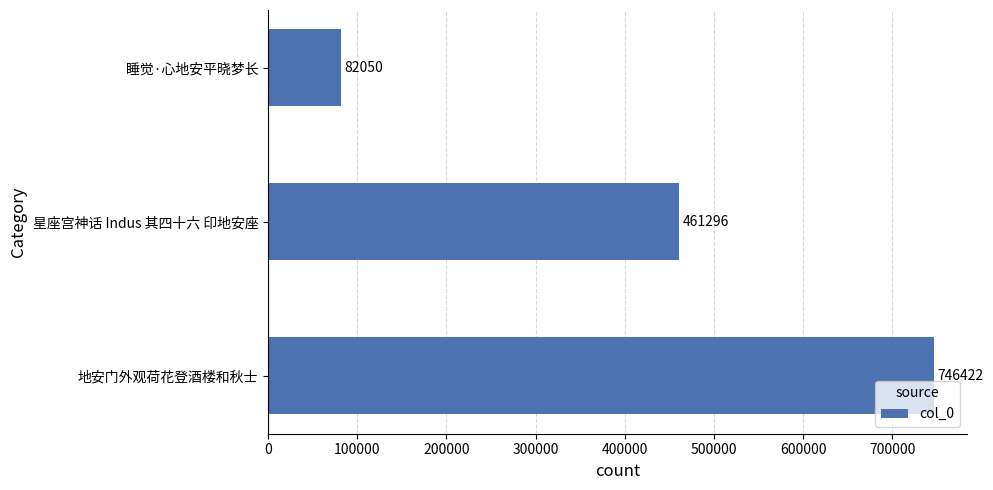

Does the chart contain stacked bars?

No